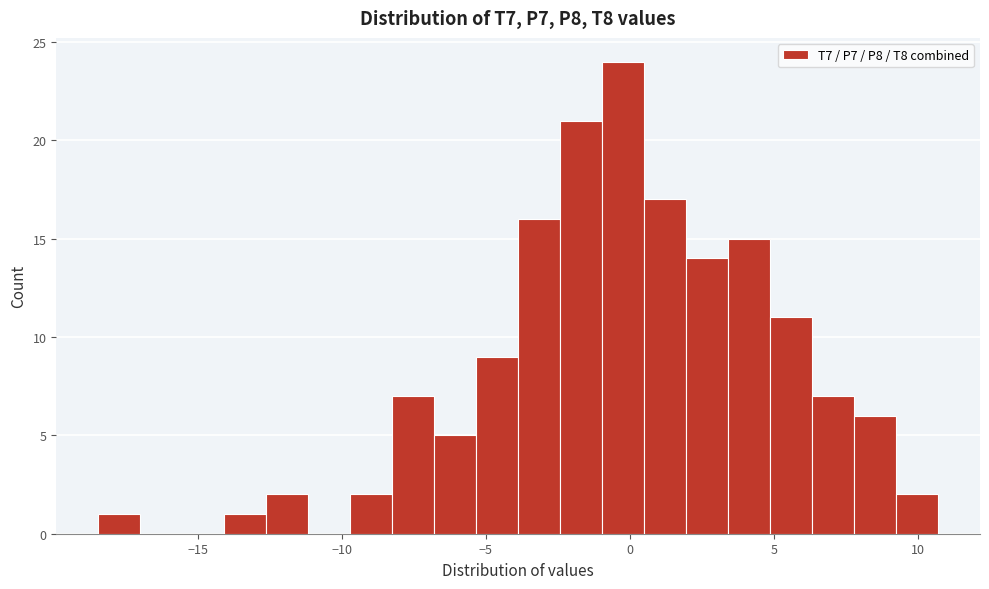

Around what value on the x-axis is the tallest bar? Give the approximate position of its centre, as read against the axis.

0.0